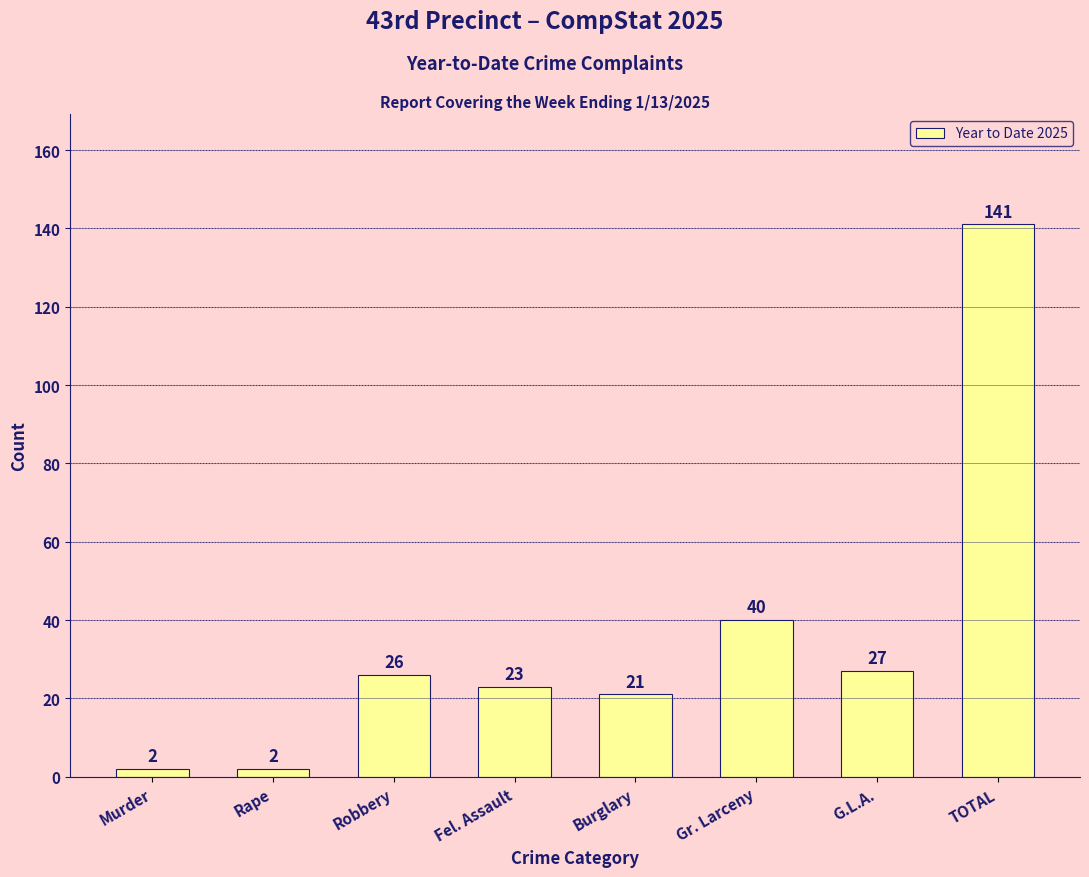

Reading left to right, extract all data points from this chart.

2	2	26	23	21	40	27	141